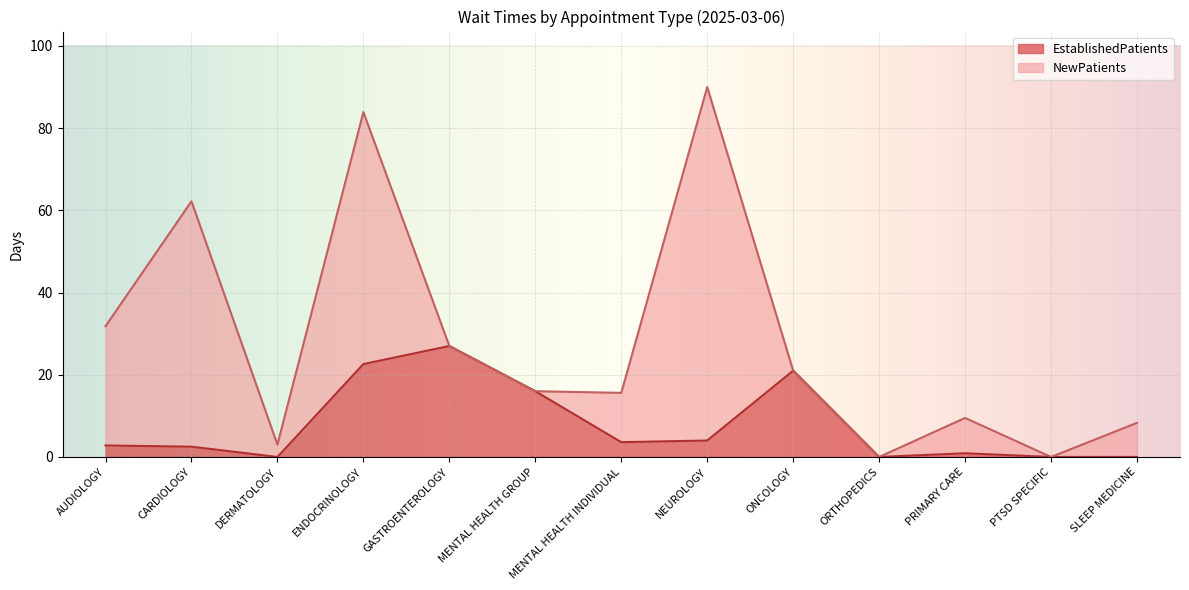

Does the chart display data point markers on the line(s)?

No